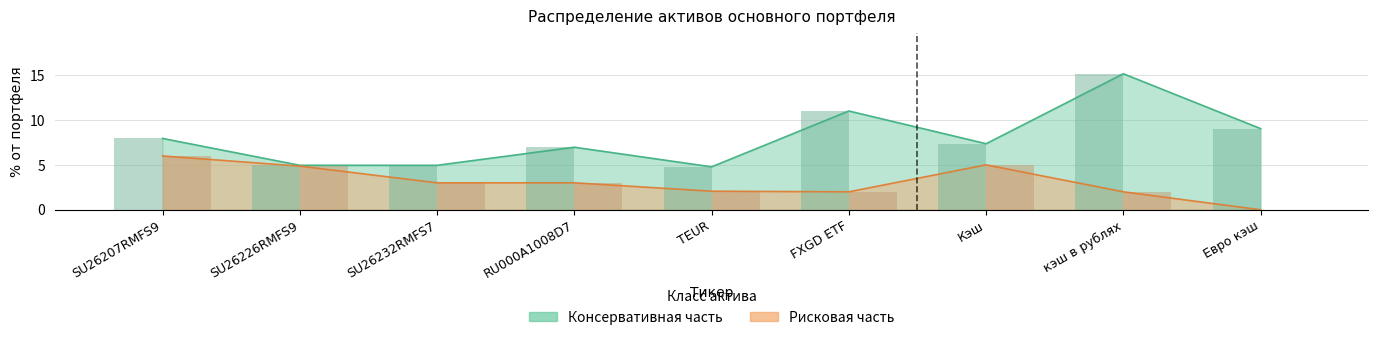

At which label does Консервативная часть first exceed 7?

SU26207RMFS9